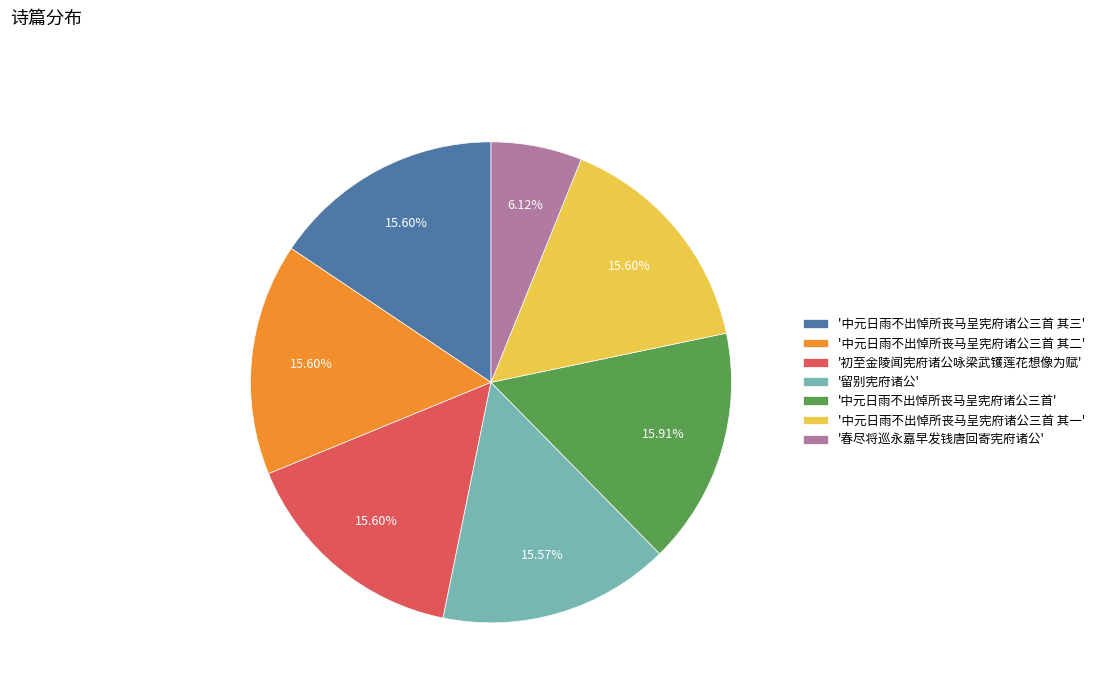

How many slices are in this pie chart?

7